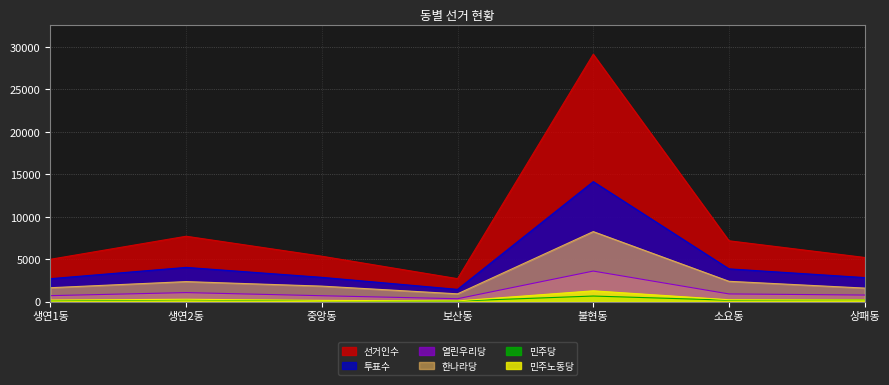

True or false: 열린우리당 and 민주노동당 intersect in this chart.

False